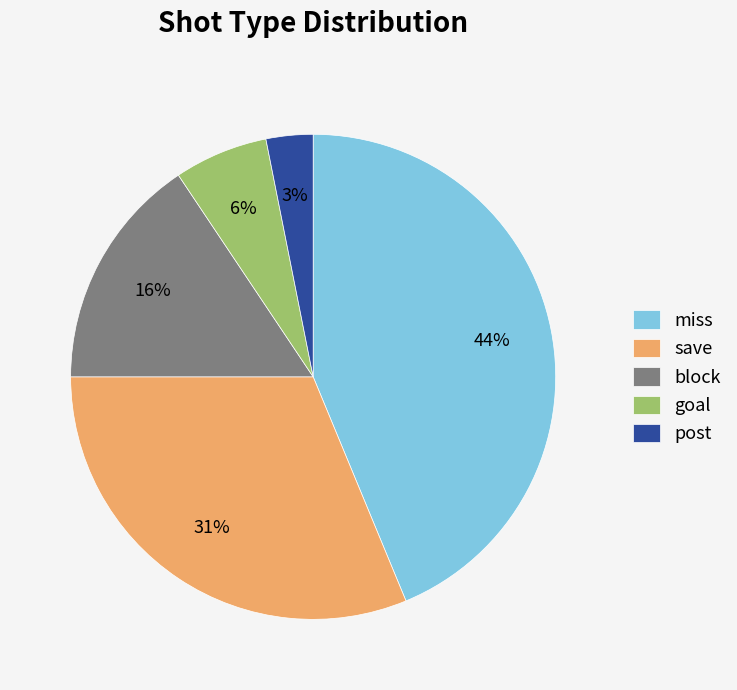

How many segments does this pie chart have?

5